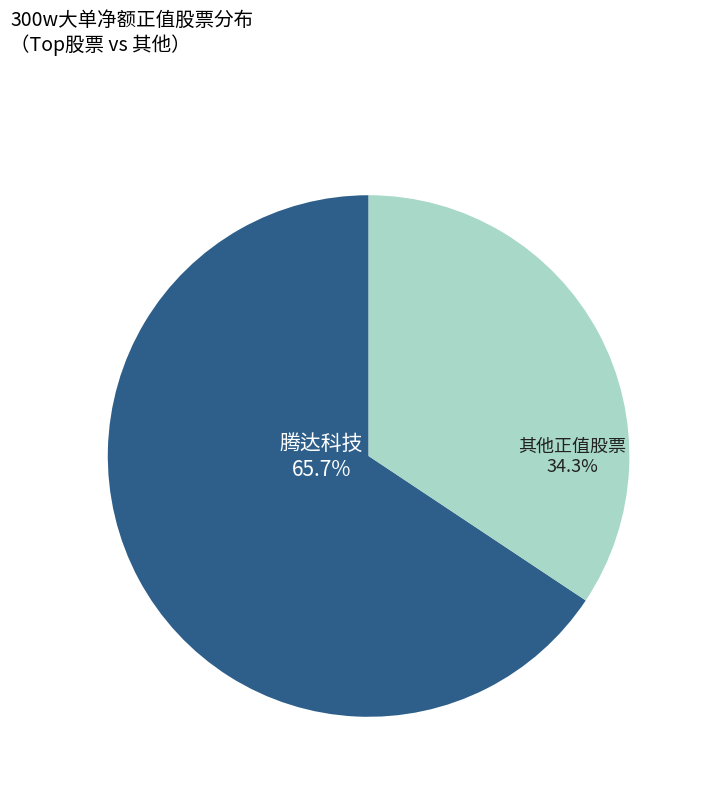

How many slices are in this pie chart?

2